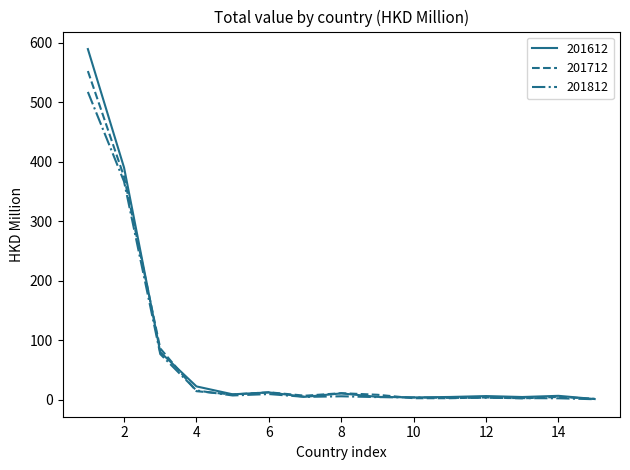

What is the maximum value for 201712?

552.5